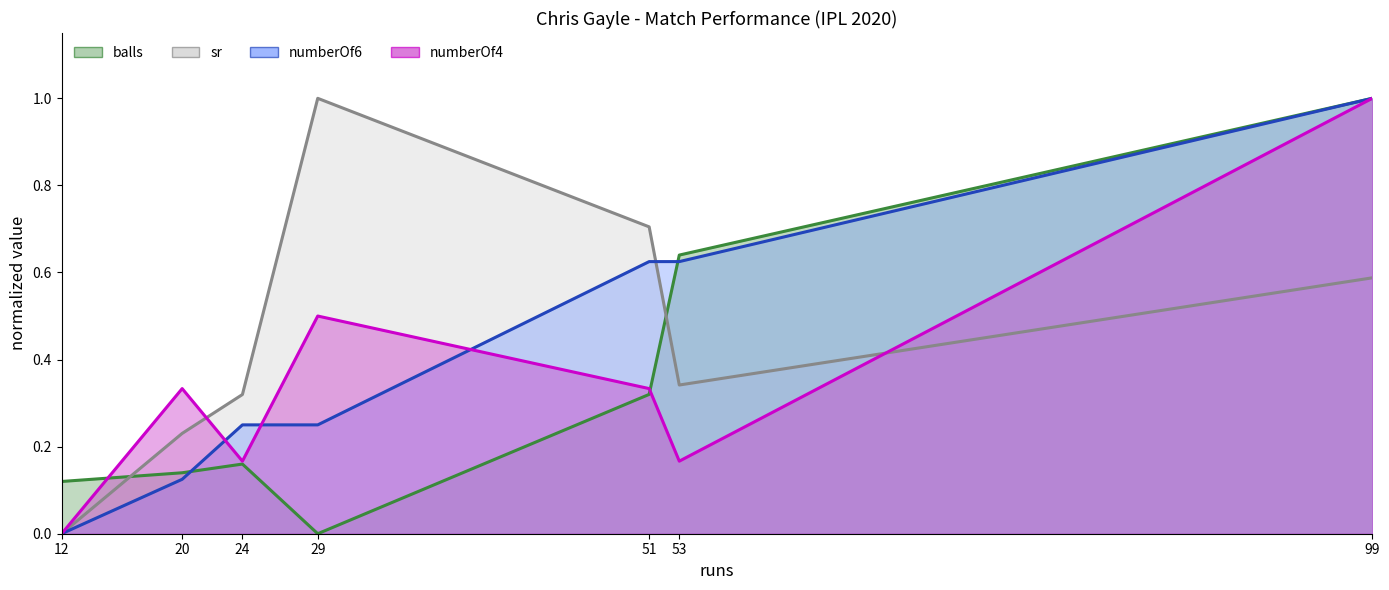

At which category does the chart reach its peak across all series?

99